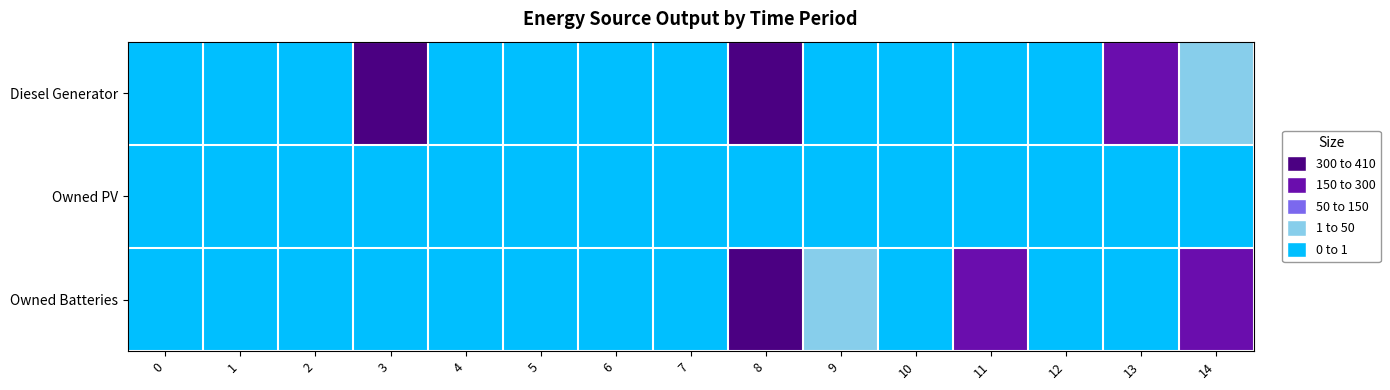

At which category is the sum across all series the highest?

8